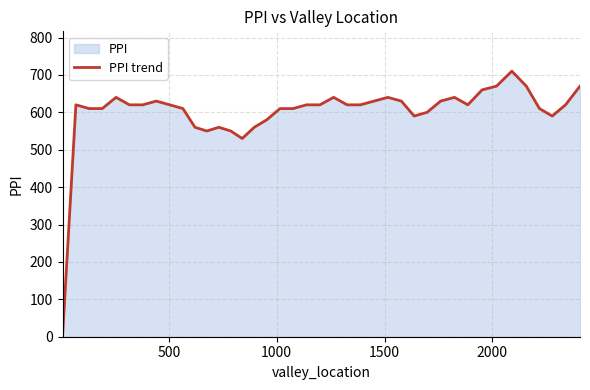

What is the average value?

600